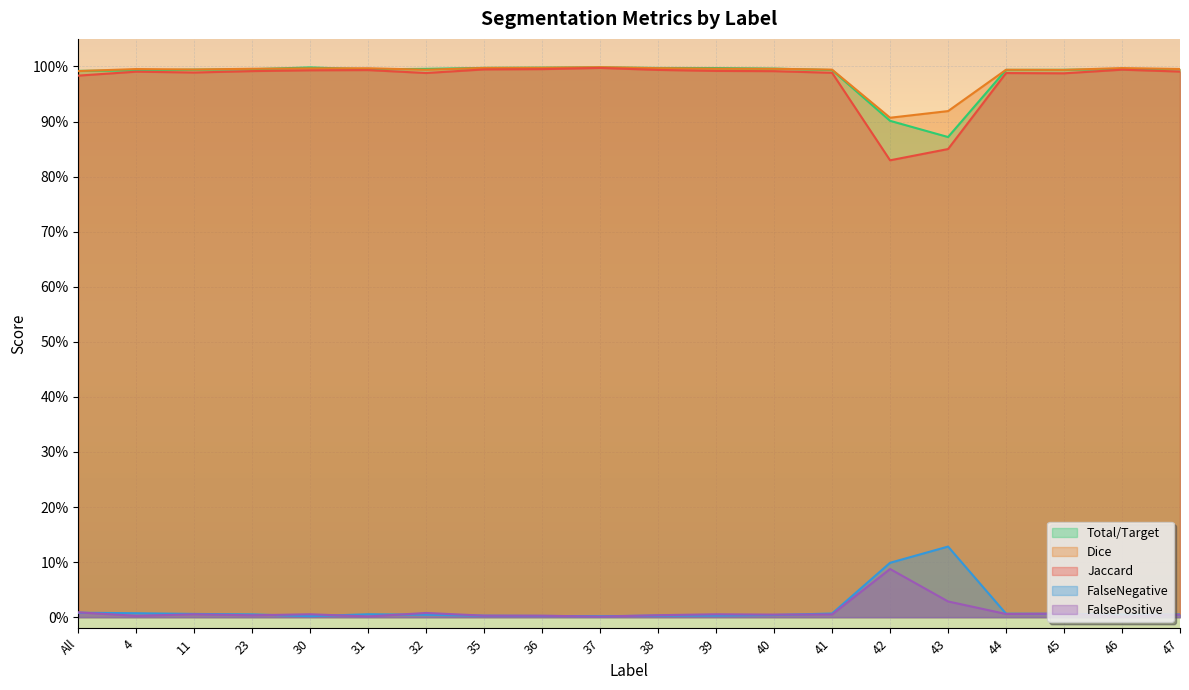

Count the number of categories in the chart.

20